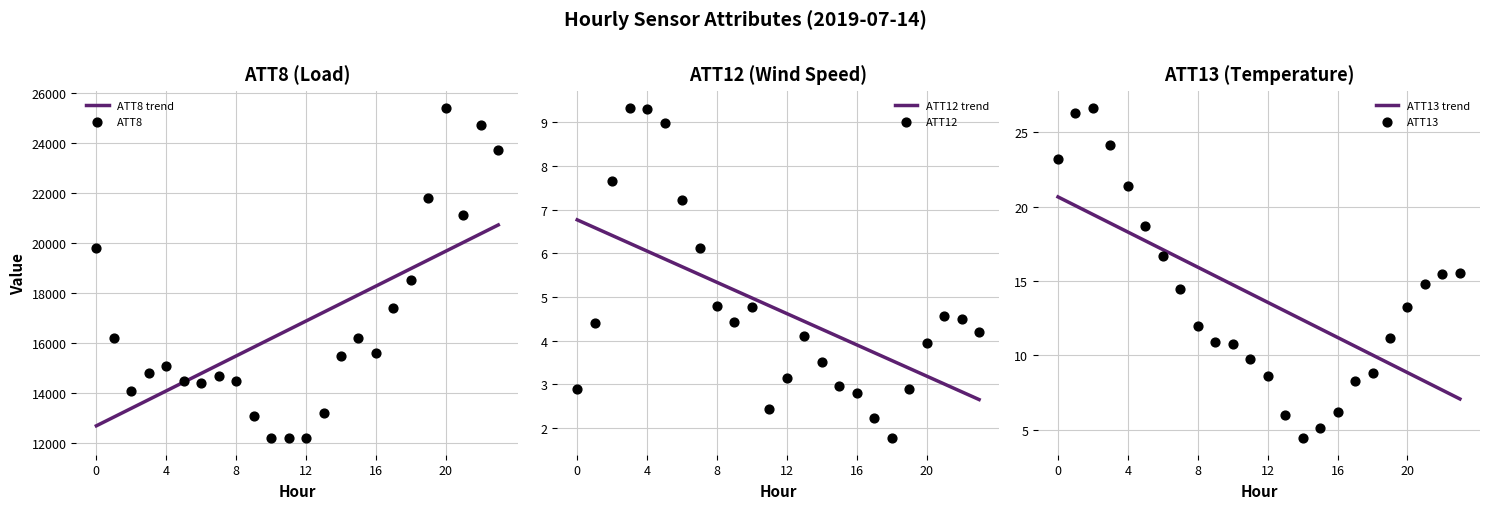

Is the value of ATT12 trend at 7 greater than the value of ATT13 trend at 13?

No